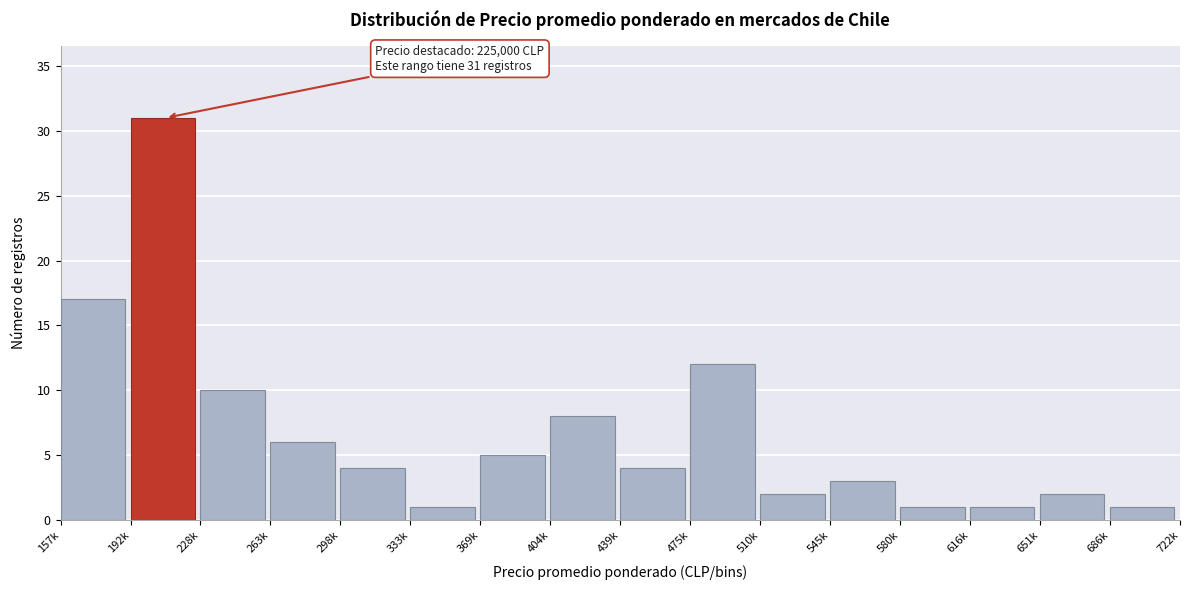

Reading left to right, what are all the values shown in this chart?

157k=17	192k=31	228k=10	263k=6	298k=4	333k=1	369k=5	404k=8	439k=4	475k=12	510k=2	545k=3	580k=1	616k=1	651k=2	686k=1